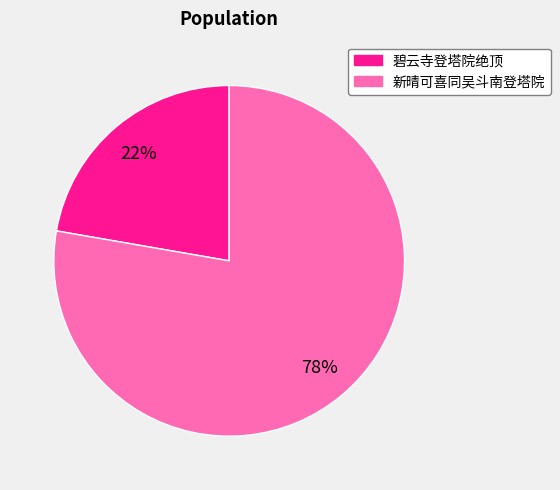

Rank the categories by value from lowest to highest.

碧云寺登塔院绝顶, 新晴可喜同吴斗南登塔院